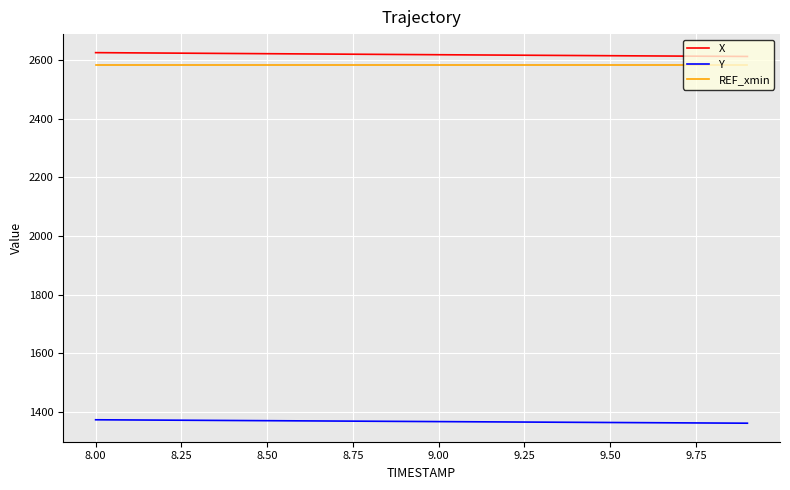

What is the maximum value shown in the chart?

2626.1